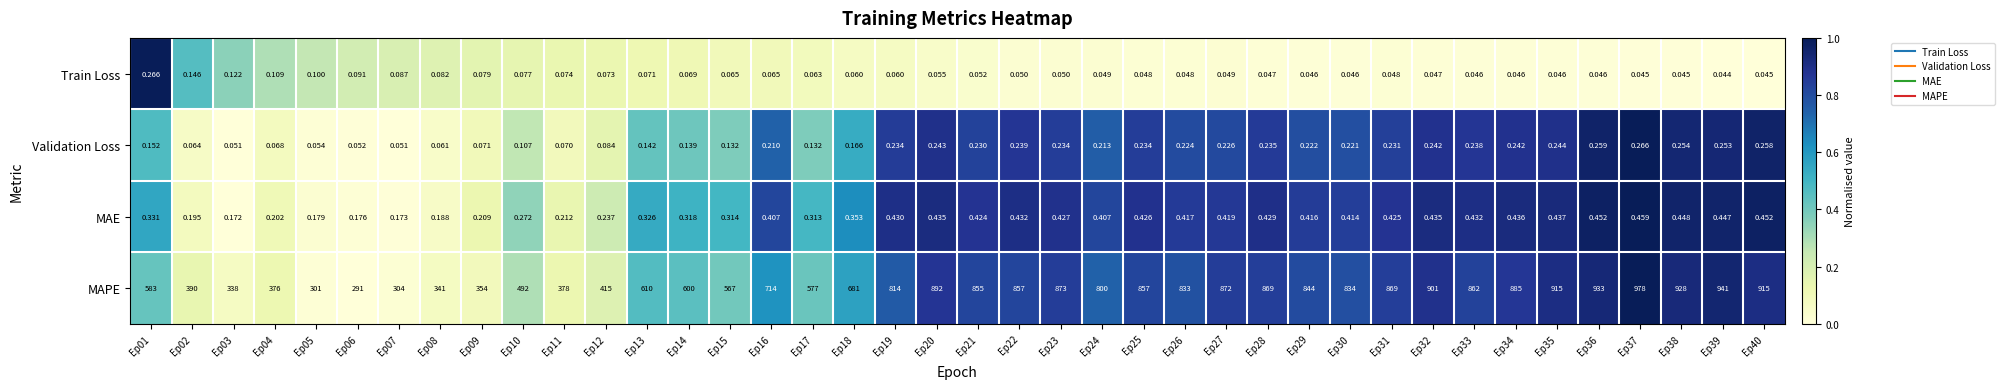

What is the difference between the highest and lowest values at Ep12?

414.9